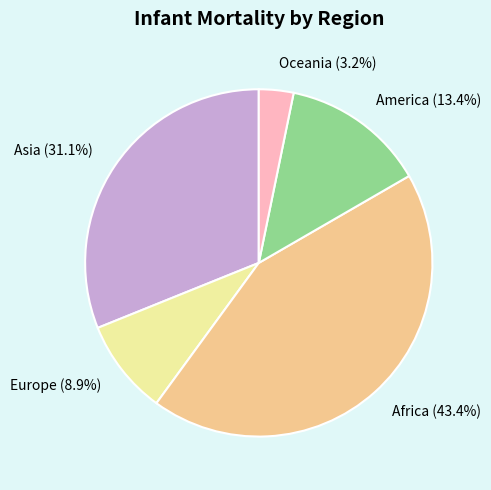

How many slices are in this pie chart?

5